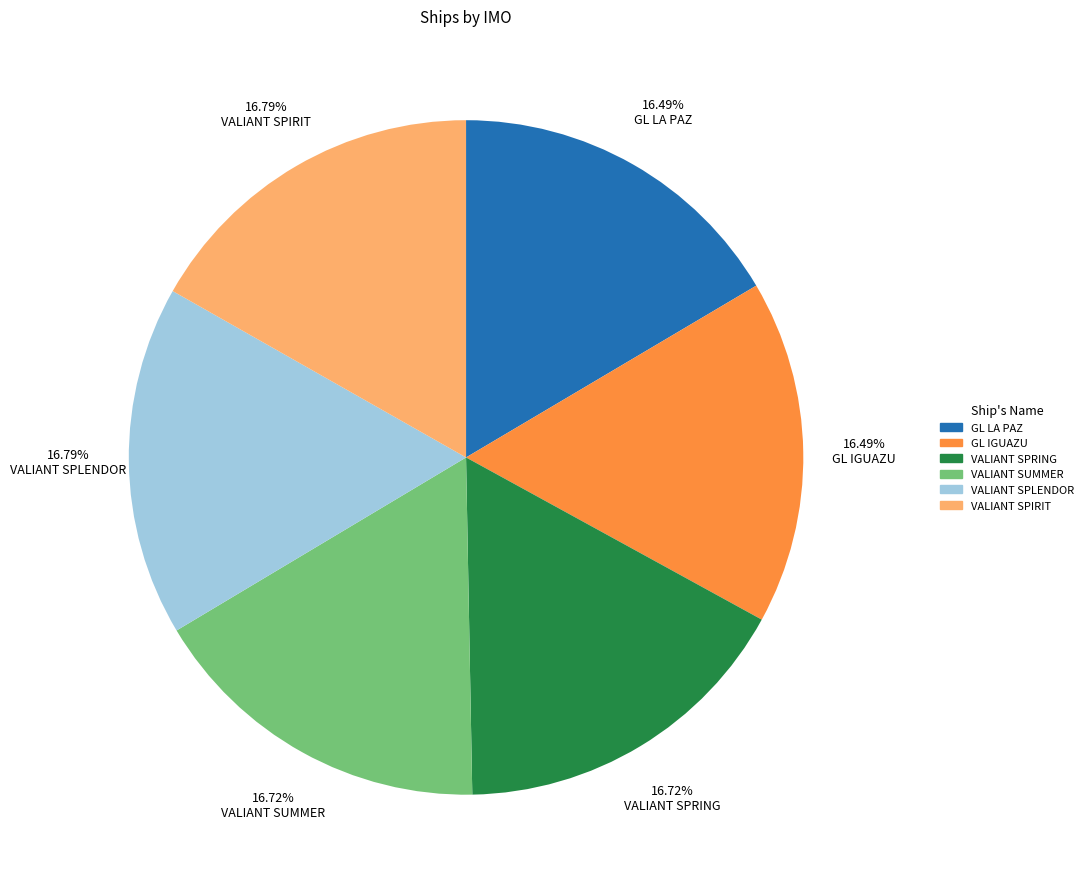

How many segments does this pie chart have?

6